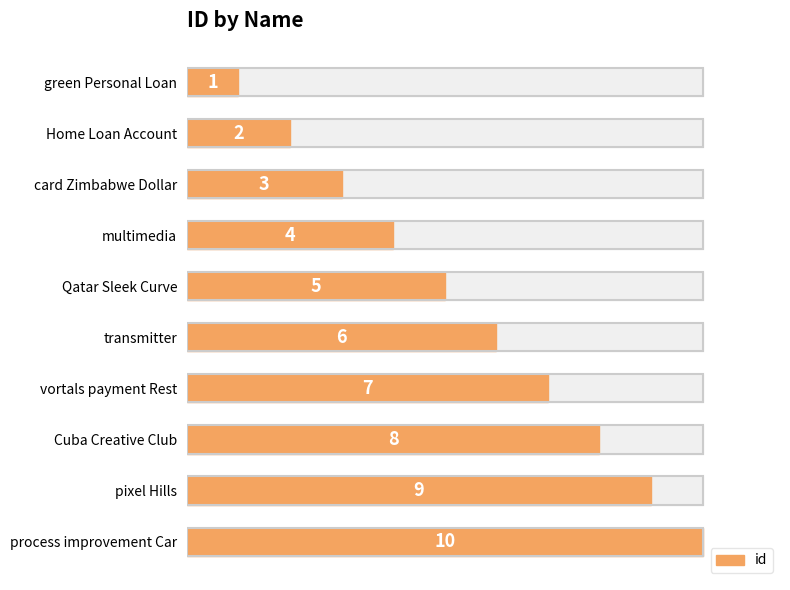

How many values are between 3 and 8?

6